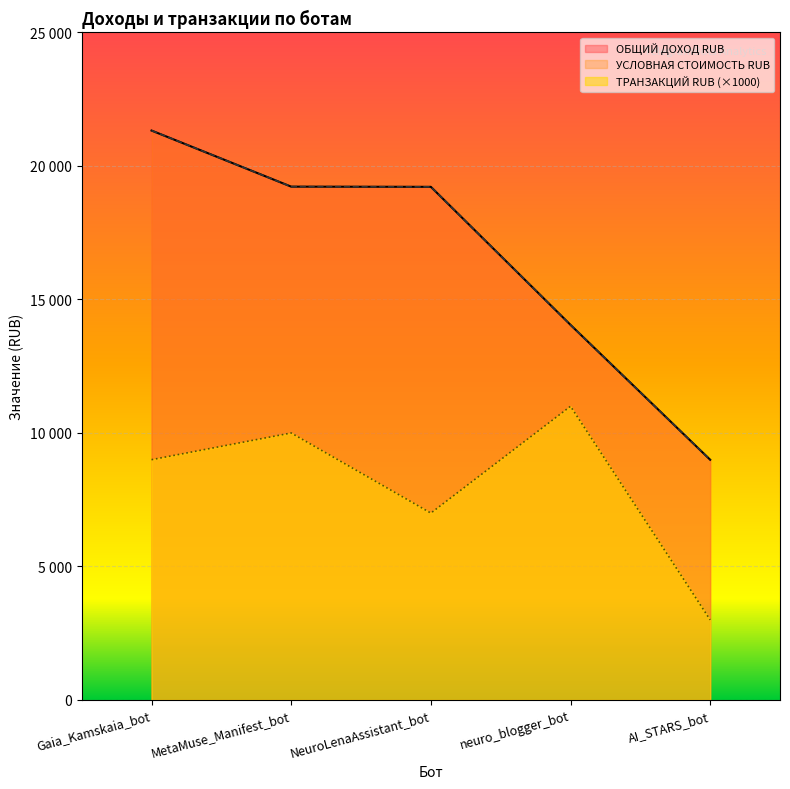

What is the highest value of the ОБЩИЙ ДОХОД RUB series?

21327